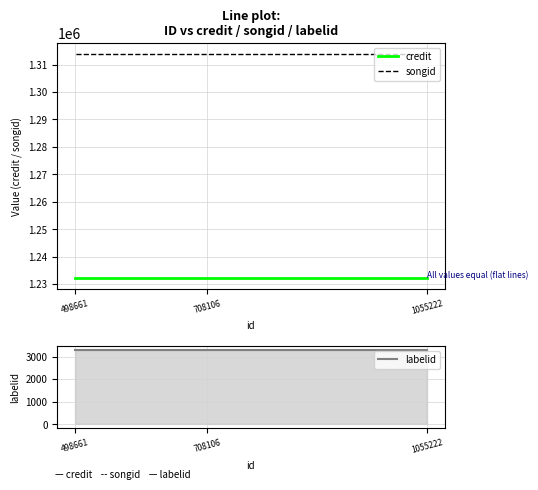

True or false: labelid has a value of 3297 at 708106.

True